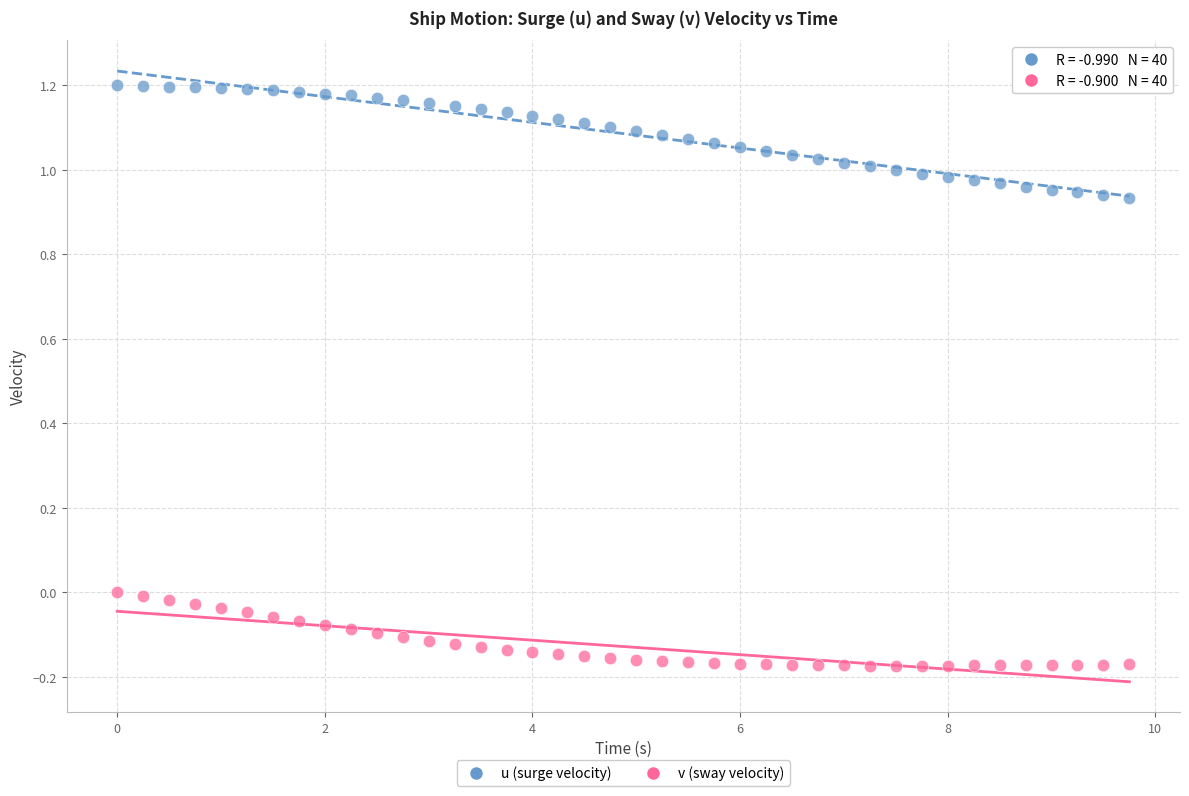

Across all data points, what is the range of X values (max minus min)?

9.8